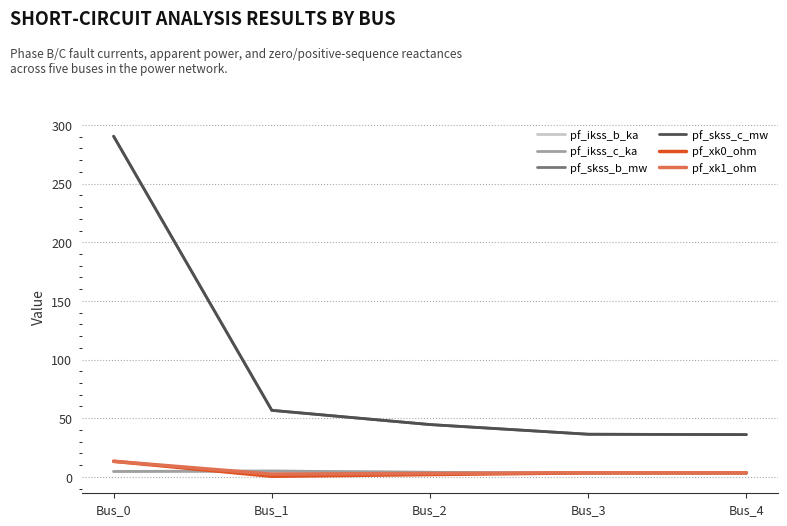

Does the chart display data point markers on the line(s)?

No